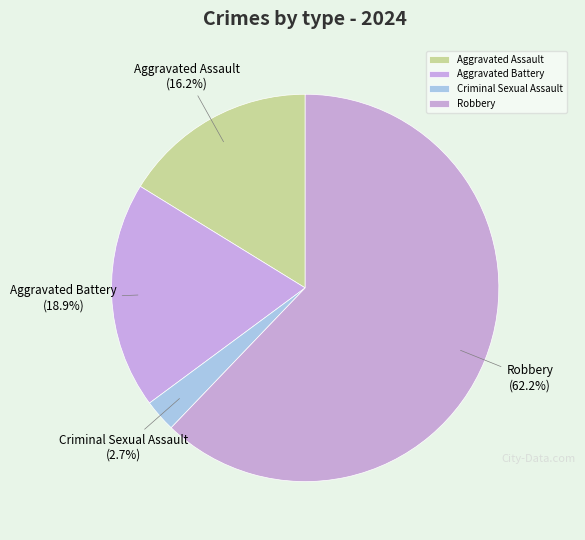

To the nearest percent, what is the average slice percentage?

25%